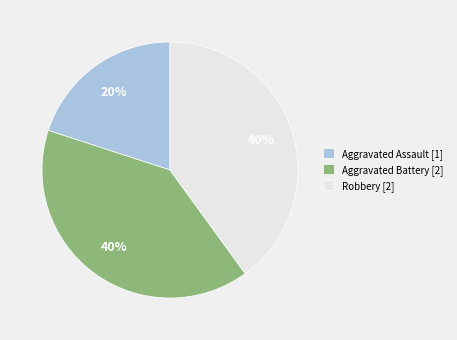

To the nearest percent, what portion does Aggravated Battery [2] represent?

40%